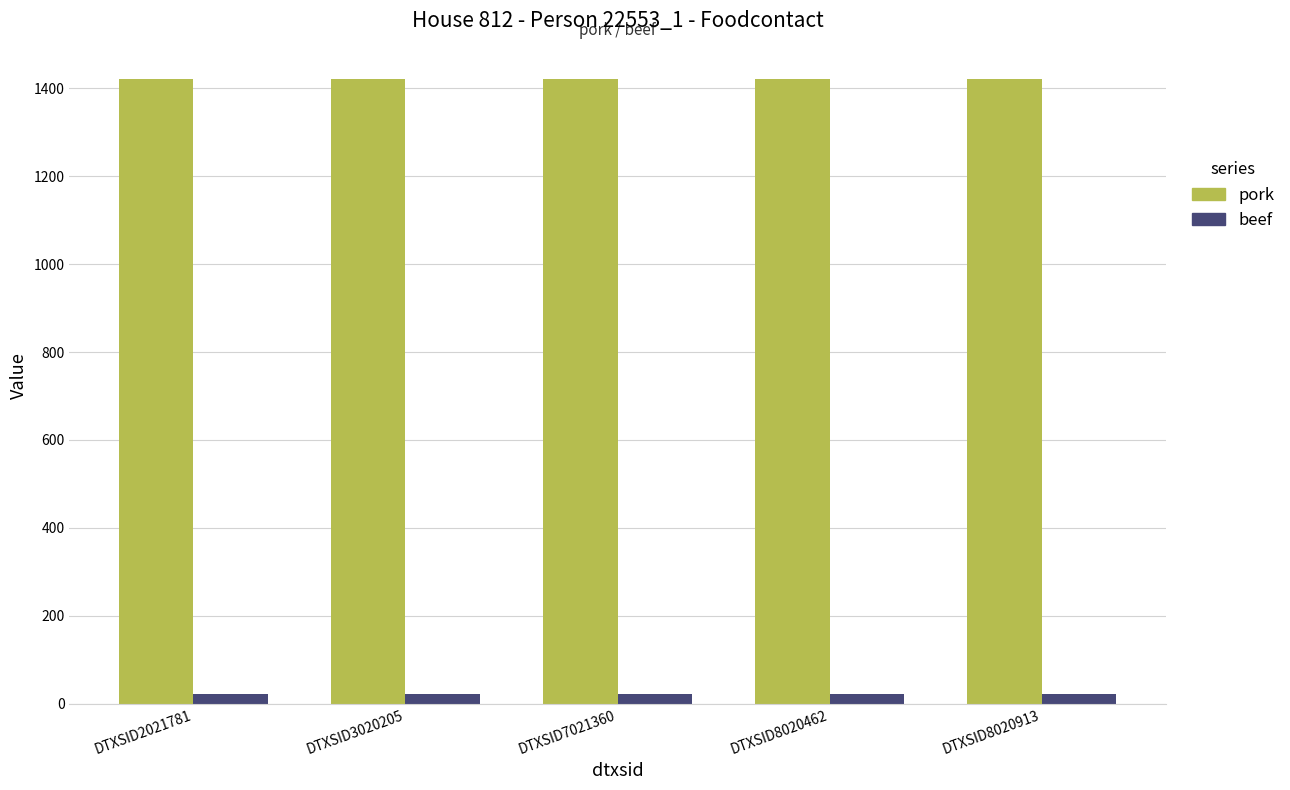

Is it true that pork equals 1857.0 at DTXSID8020462?

False